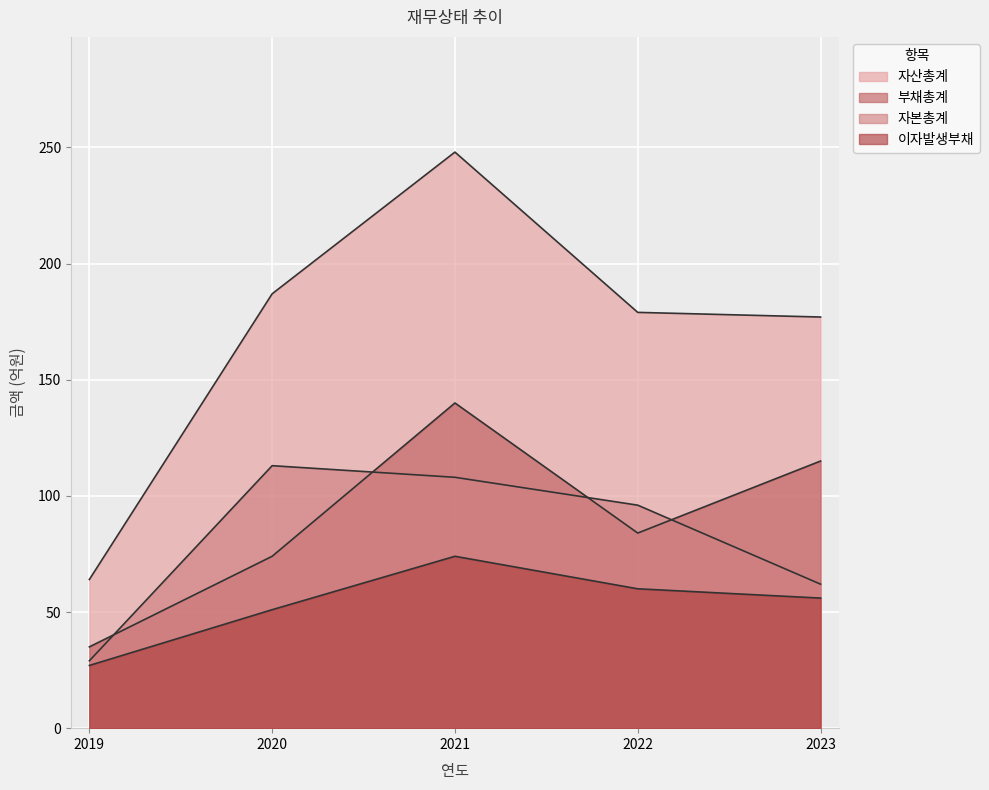

What is the difference between the second highest and minimum values in the 부채총계 series?

80